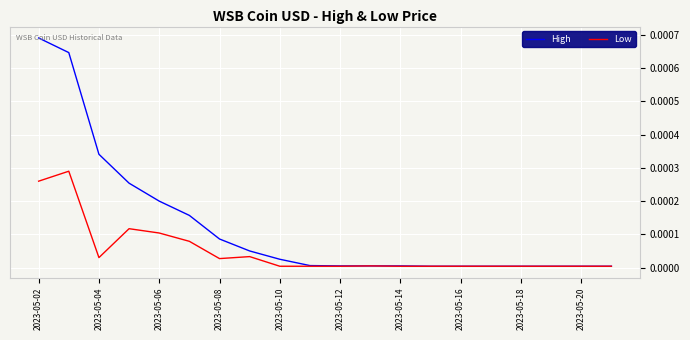

Which series has the largest range (max minus min)?

High